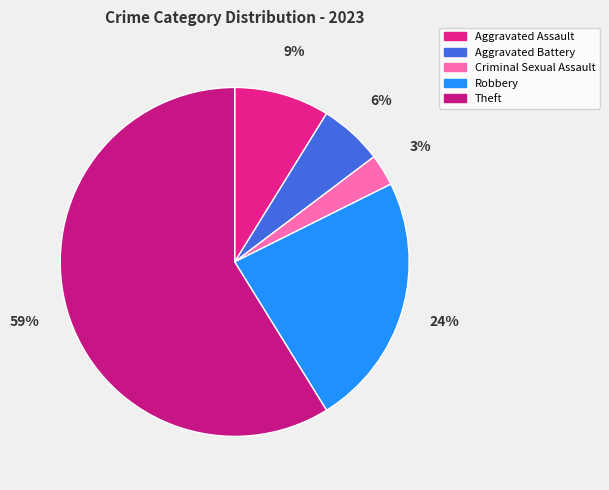

Which slice represents more than half of the pie?

Theft